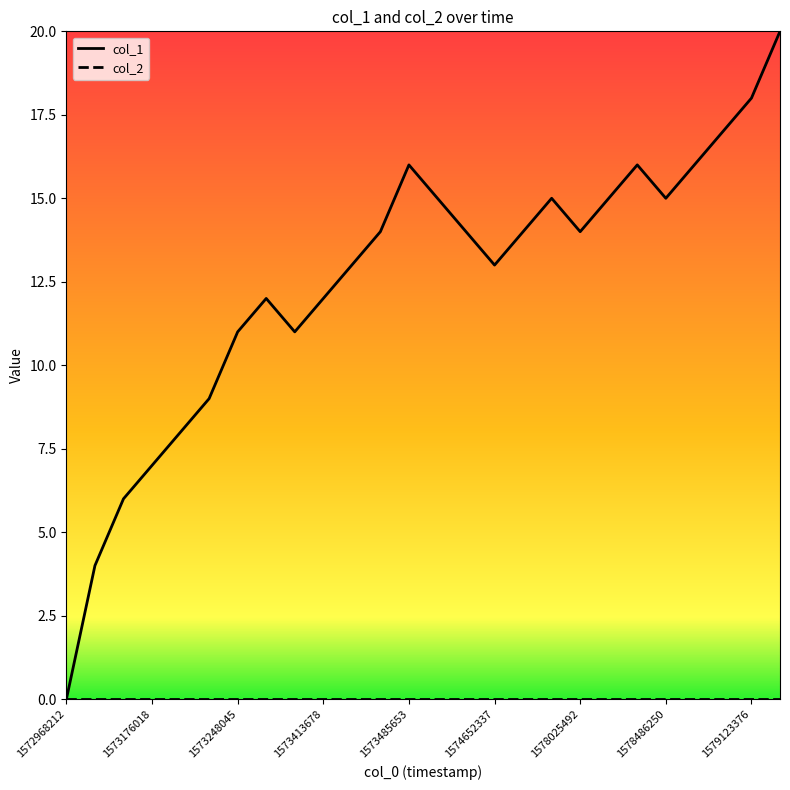

Which series has the widest spread of values?

col_1